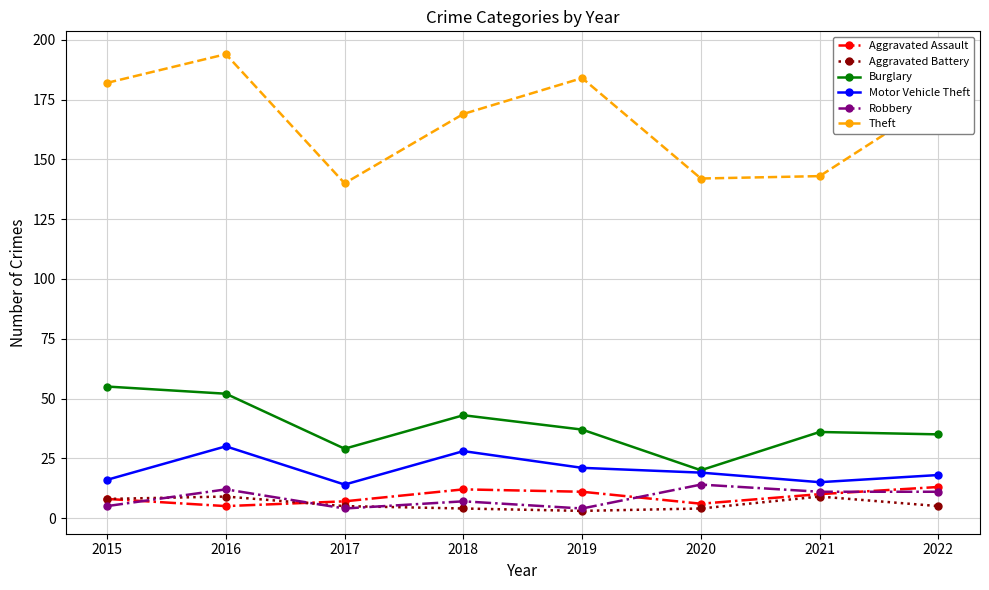

How many lines are shown in the chart?

6